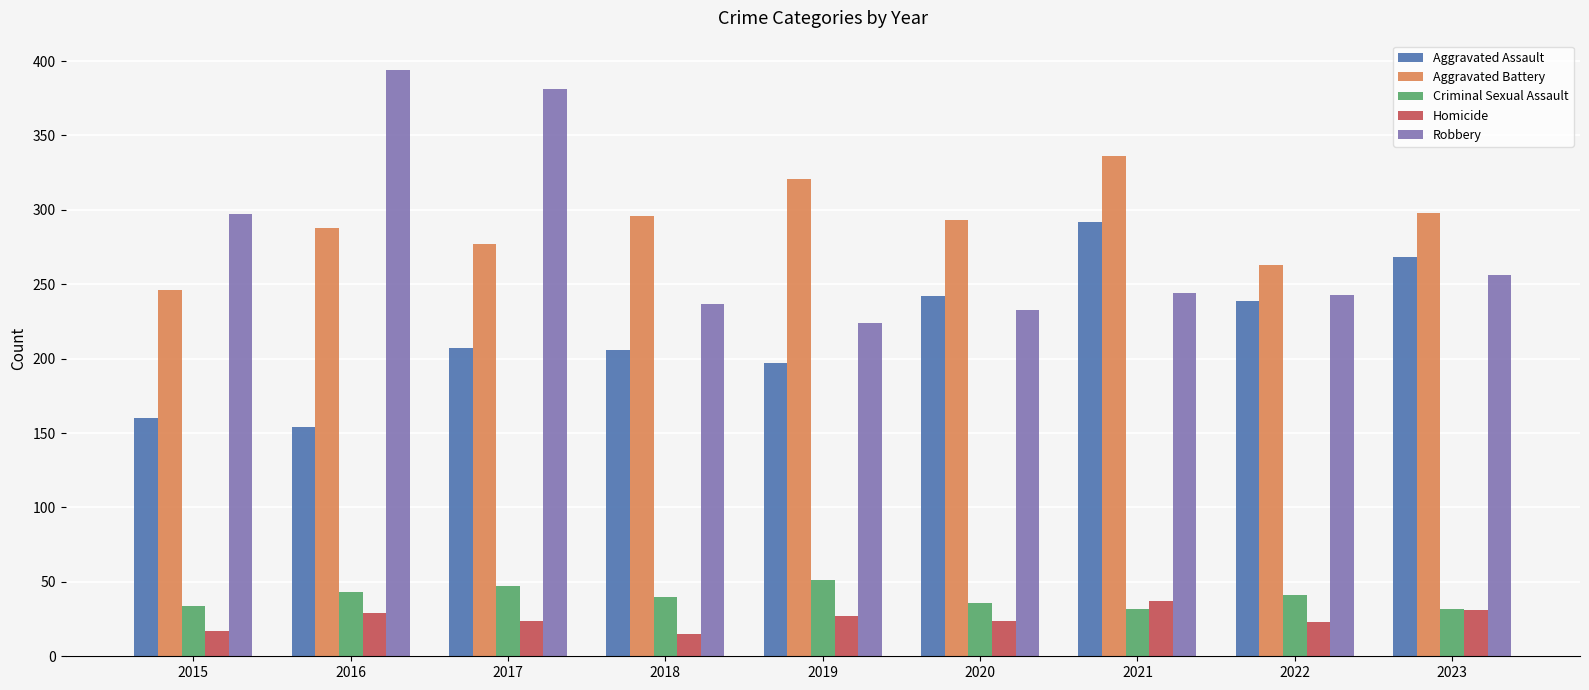

What is the average value of the Aggravated Assault series?

218